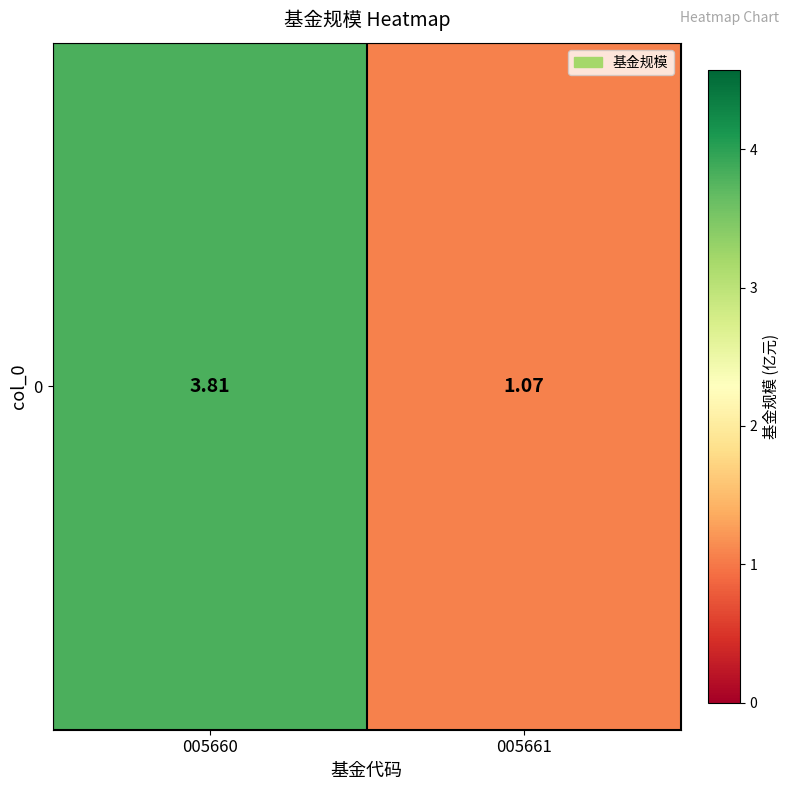

What is the change in value from 005660 to 005661?

-2.7